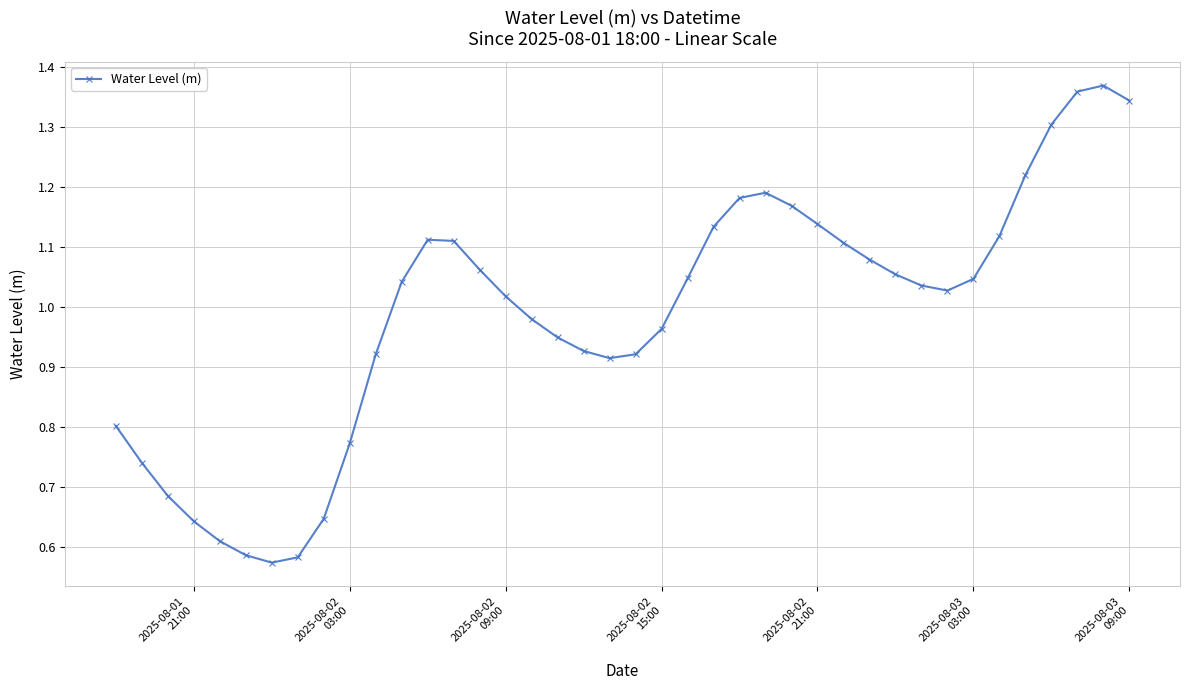

What is the sum of all values?

39.5